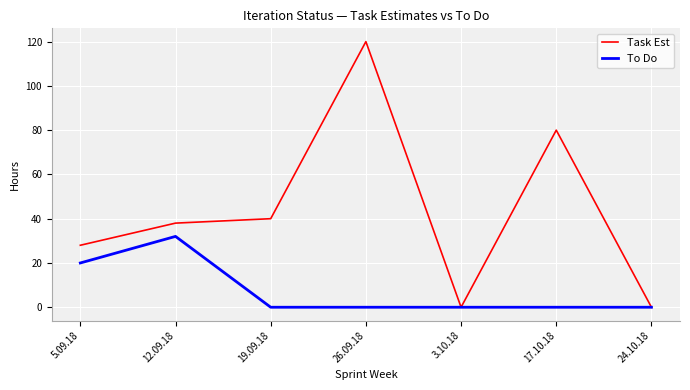

What is the maximum value for To Do?

32